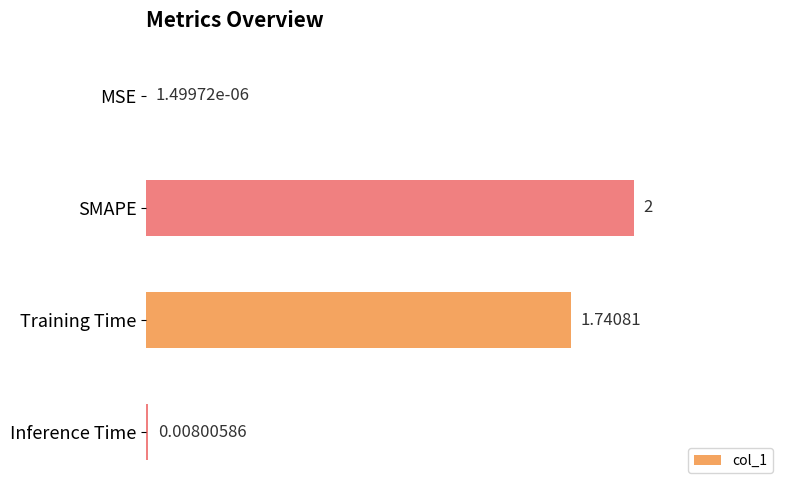

Are the bars horizontal?

Yes